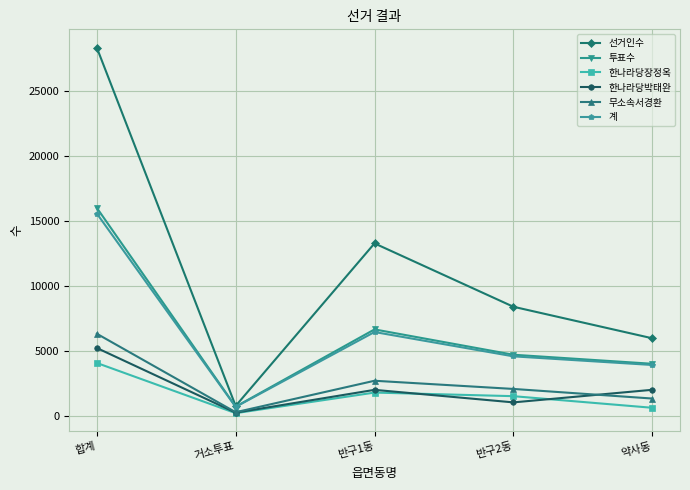

The 투표수 series shows 689 at 거소투표. True or false?

True